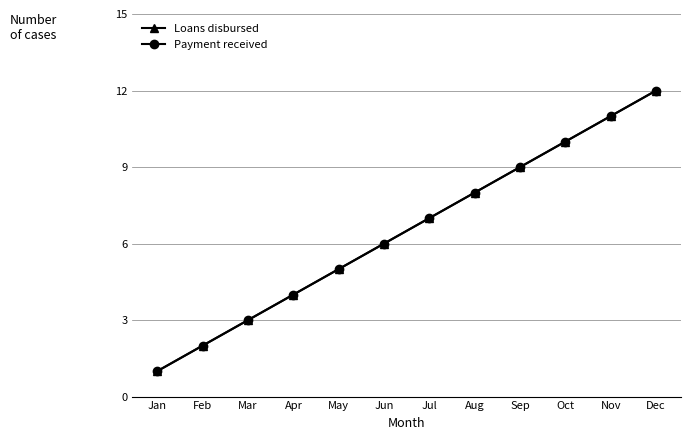

True or false: Payment received has a value of 7 at Jul.

True